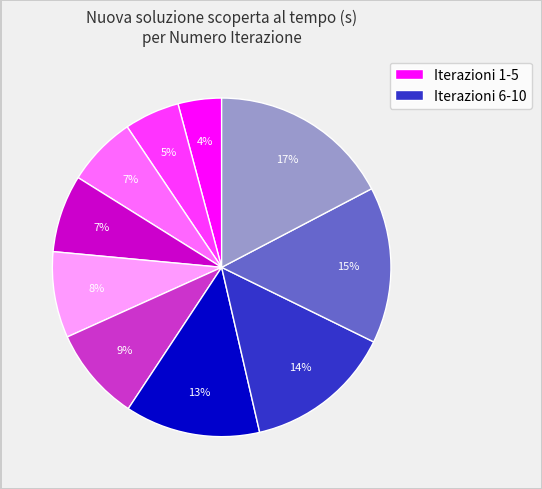

To the nearest percent, what is the difference between the largest and smallest slice percentages?

13%